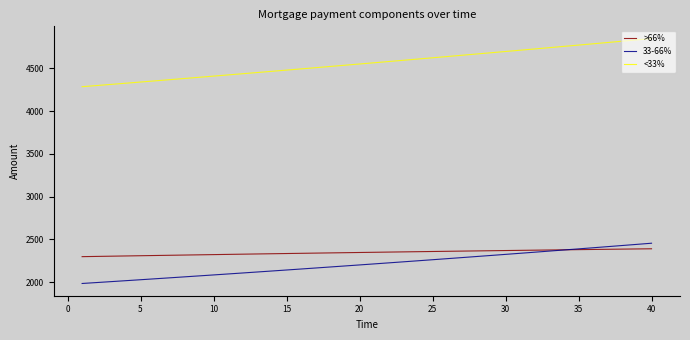

True or false: 33-66% and <33% cross at least once.

False